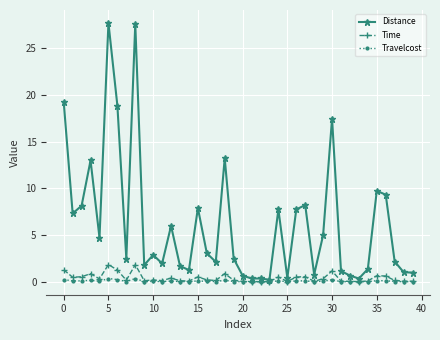

Rank the series by their maximum value, from highest to lowest.

Distance, Time, Travelcost